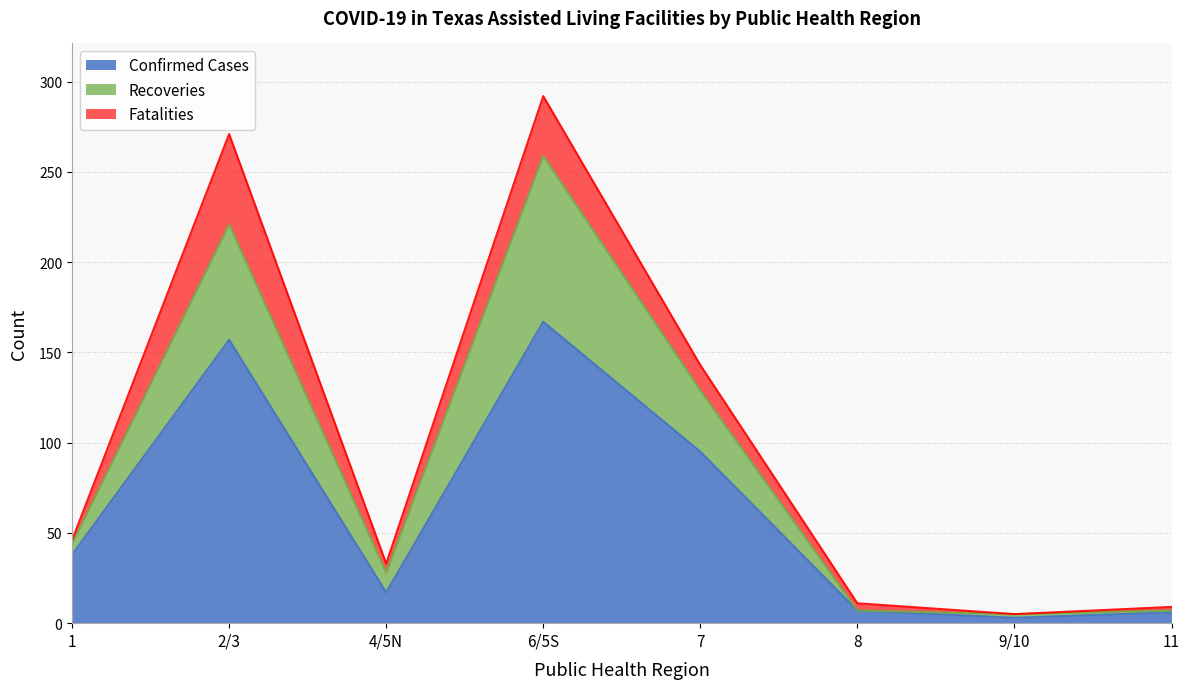

At which category is the sum across all series the highest?

6/5S